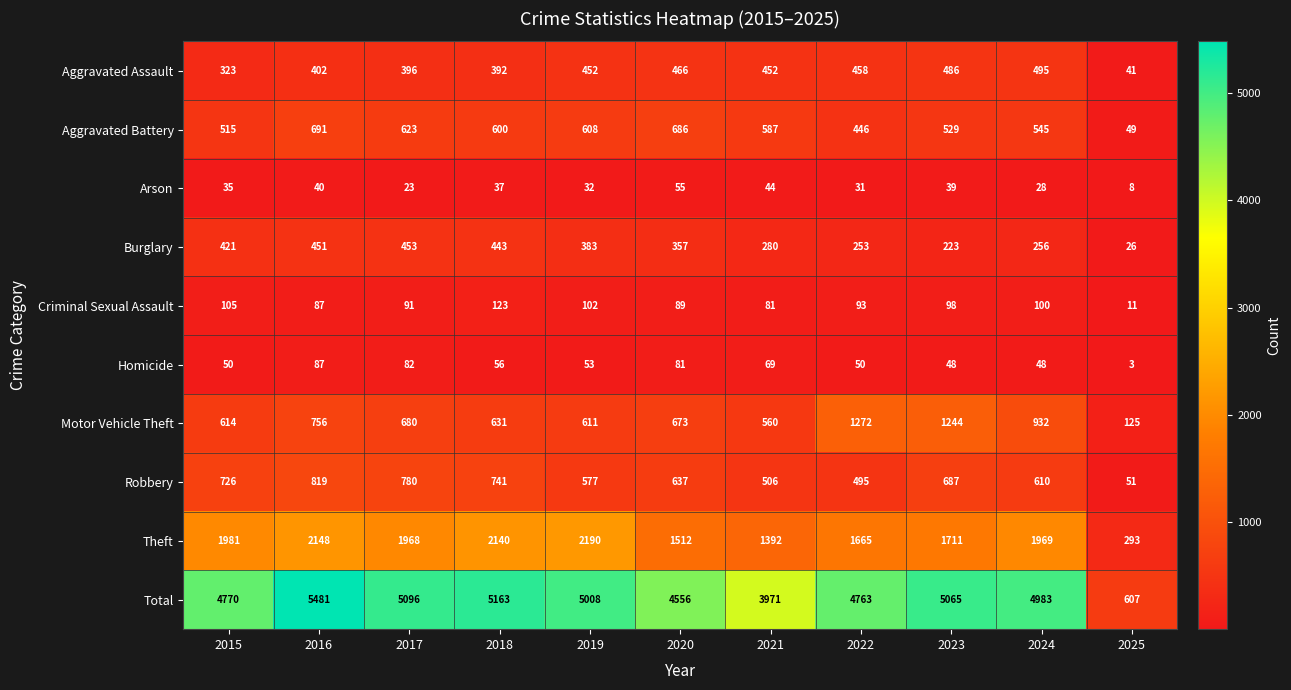

At how many categories does at least one series exceed 71?

11